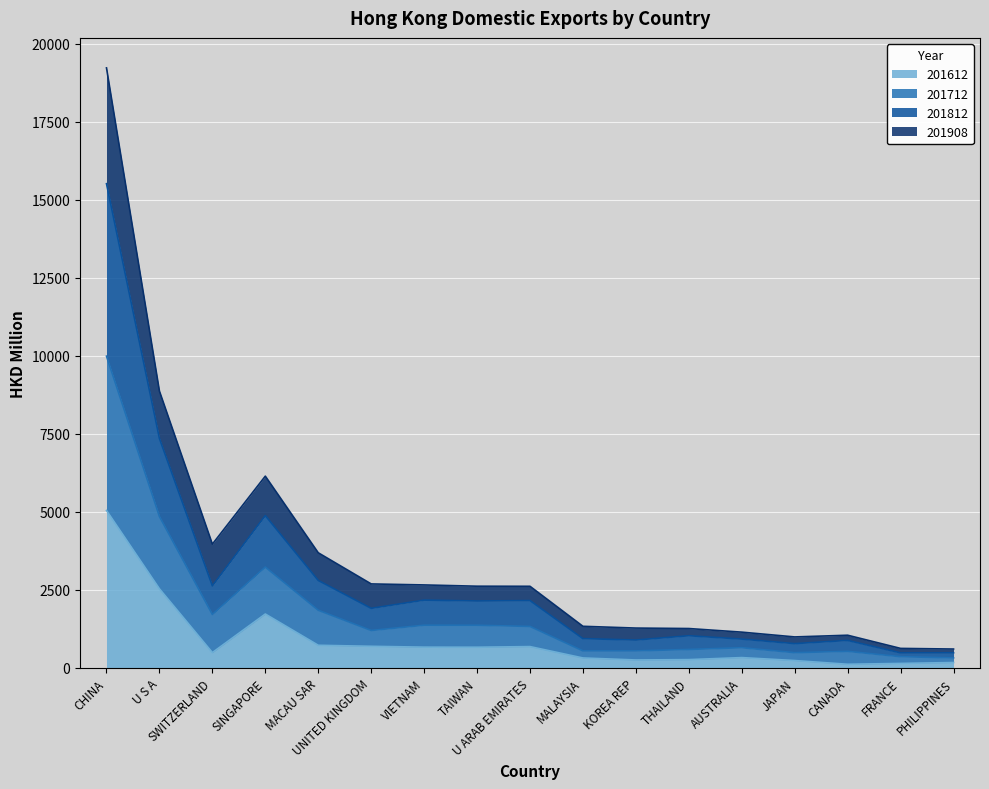

In 201612, how many points are higher than both neighbors (excluding endpoints)?

3